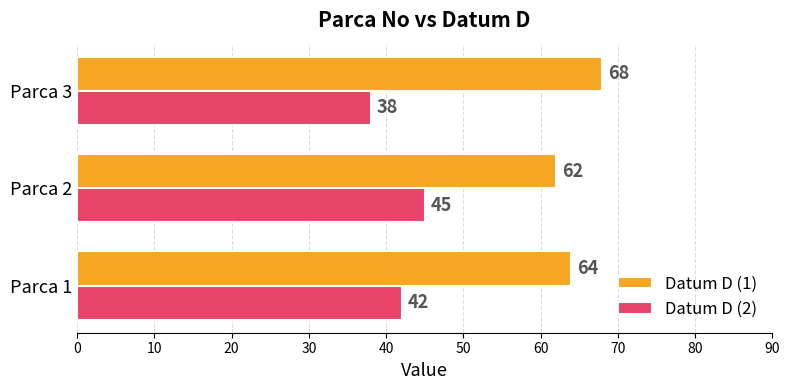

What is the smallest value displayed?

38